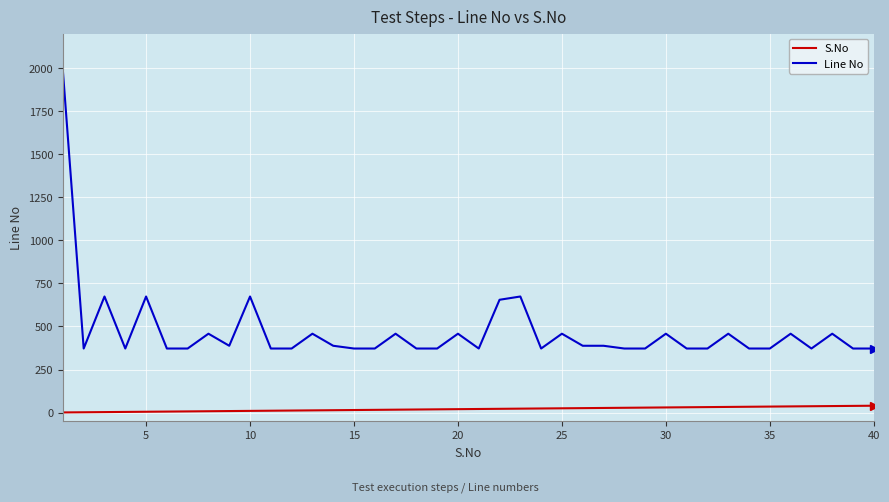

What is the lowest value of the S.No series?

1